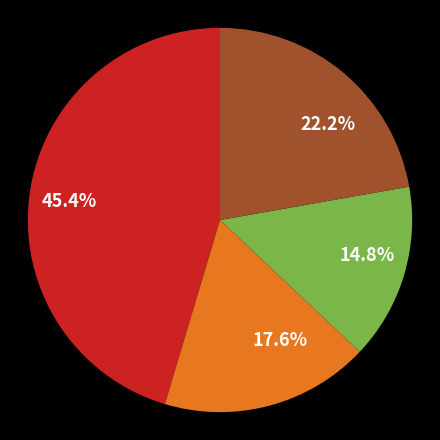

Does any single category account for the majority?

No